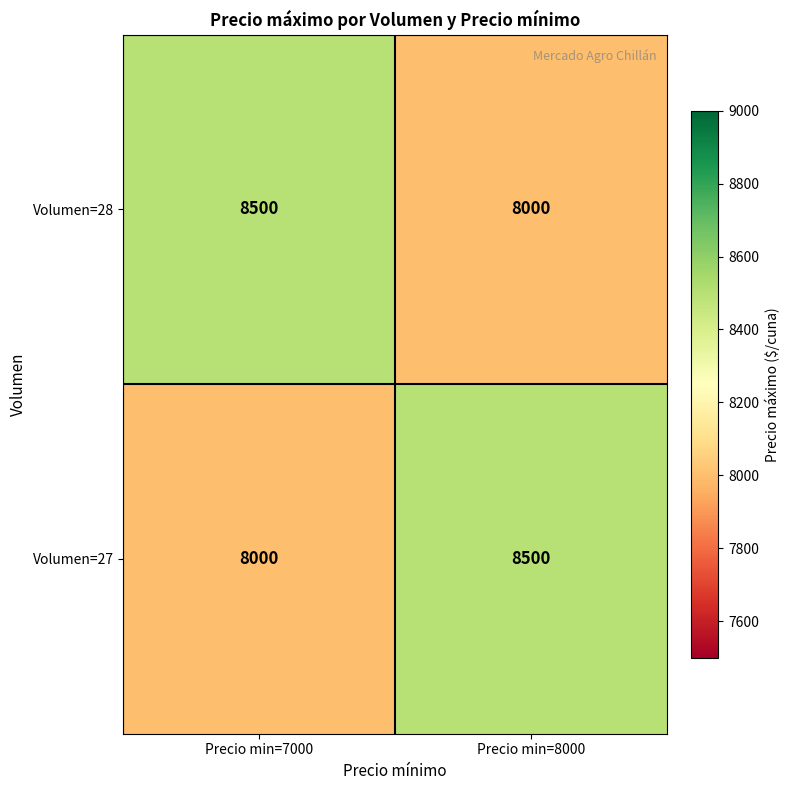

Is it true that Volumen=27 equals 2507 at Precio min=7000?

False